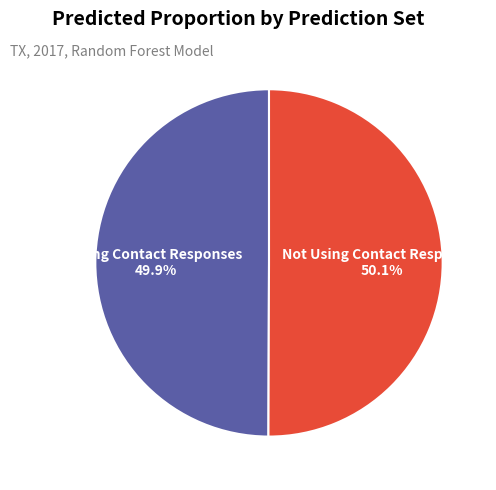

Is there a majority slice in this chart?

Yes